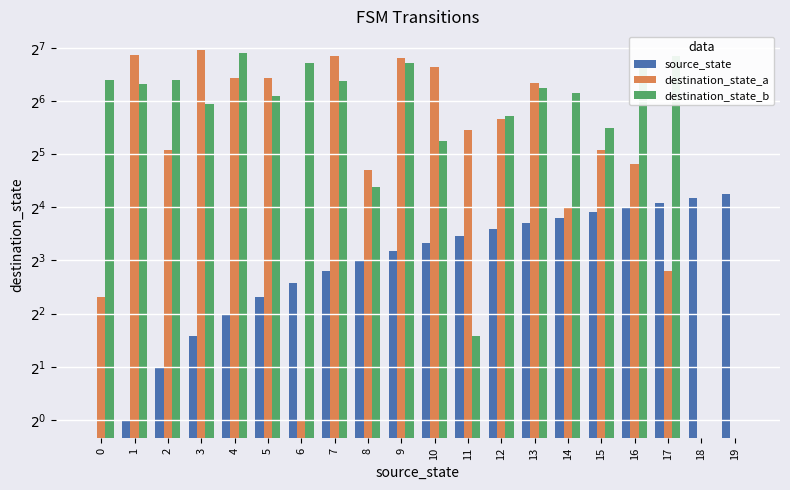

How many values in the destination_state_b series exceed 76?

9